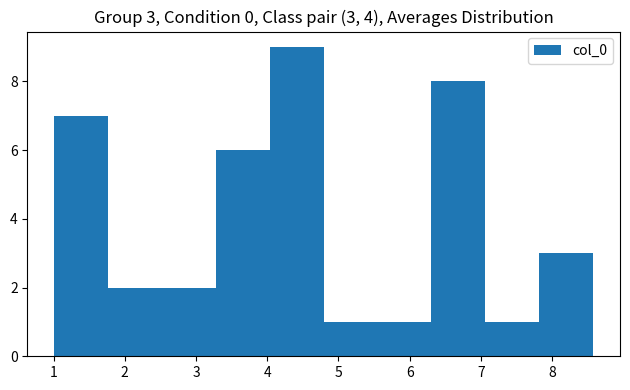

Which range on the x-axis has the tallest bar?

4.0 to 4.8